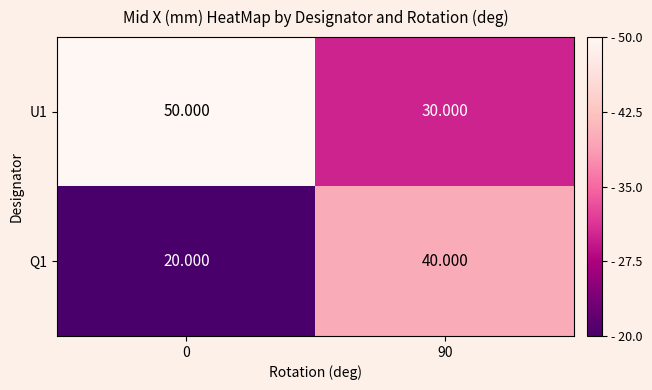

Is the value of U1 at 0 greater than the value of Q1 at 0?

Yes